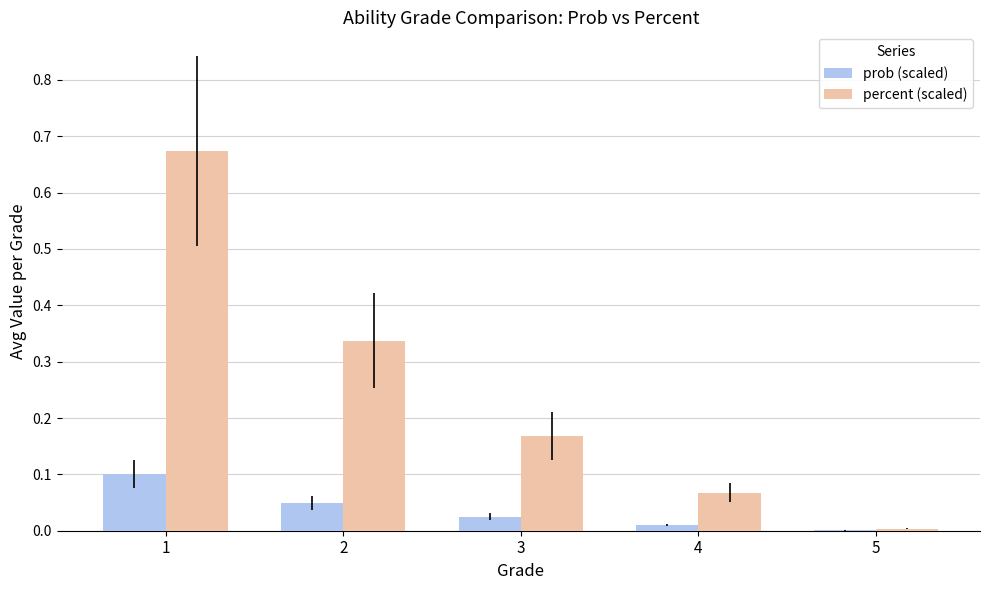

How many series are shown in this chart?

2